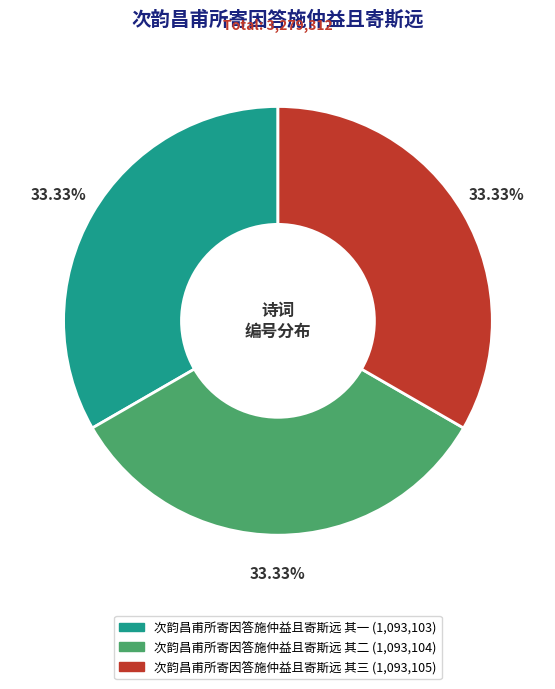

Is there a majority slice in this chart?

No